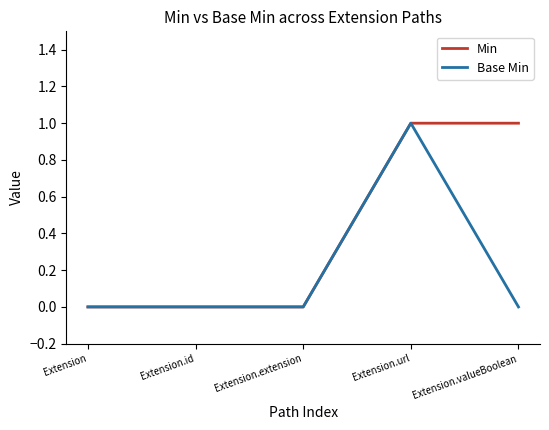

What position from the left is Extension.url?

4